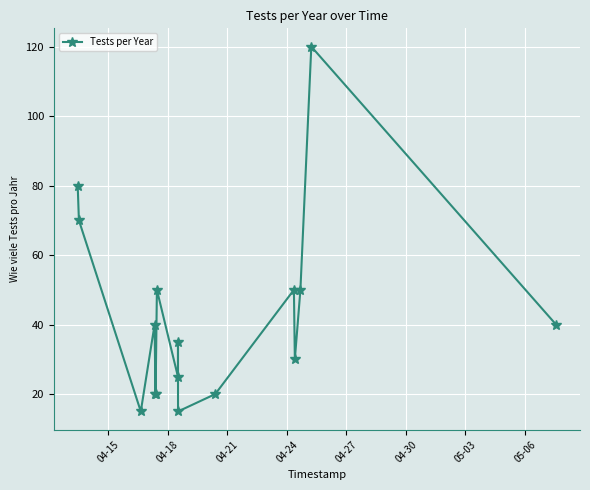

What is the greatest value displayed?

120